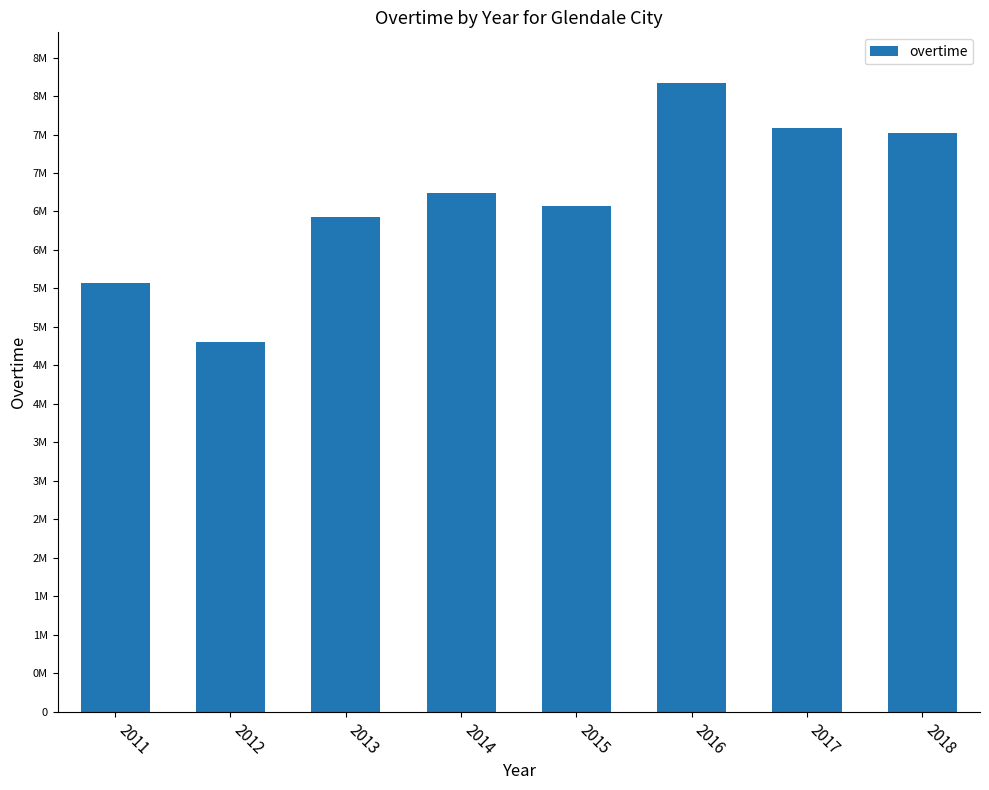

Does the chart contain any negative values?

No